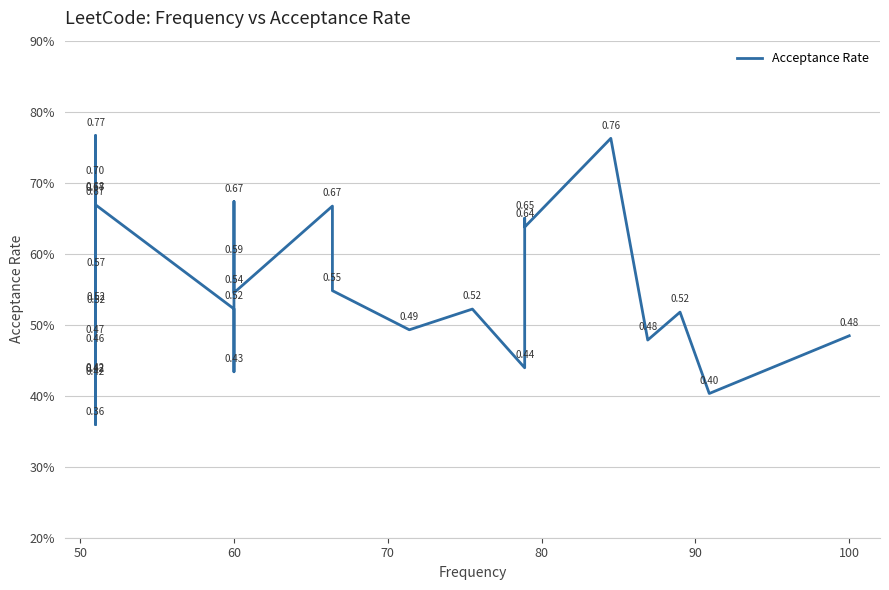

What is the maximum value shown in the chart?

0.8